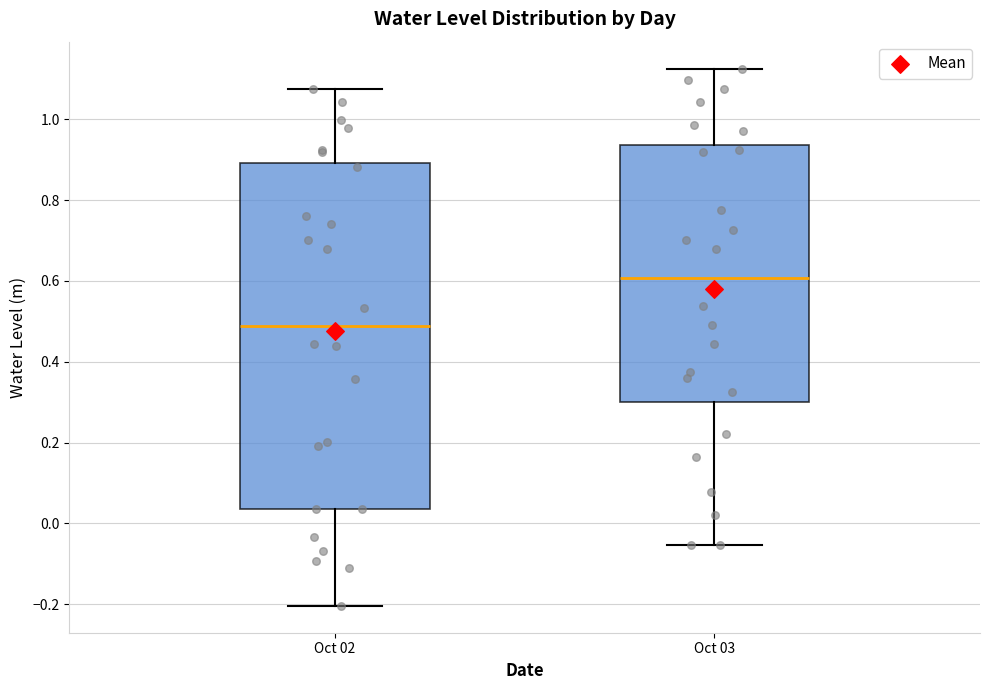

Reading left to right, transcribe this box plot: for each box, give where its median line is, the range the box spans, and where its two whiskers end, as read against the y-axis. The values are not printed on the chart, so give them approximately, as read against the axis.

Oct 02: median 0.48, box 0.04 to 0.90, whiskers -0.20 to 1.08
Oct 03: median 0.60, box 0.30 to 0.94, whiskers -0.06 to 1.12